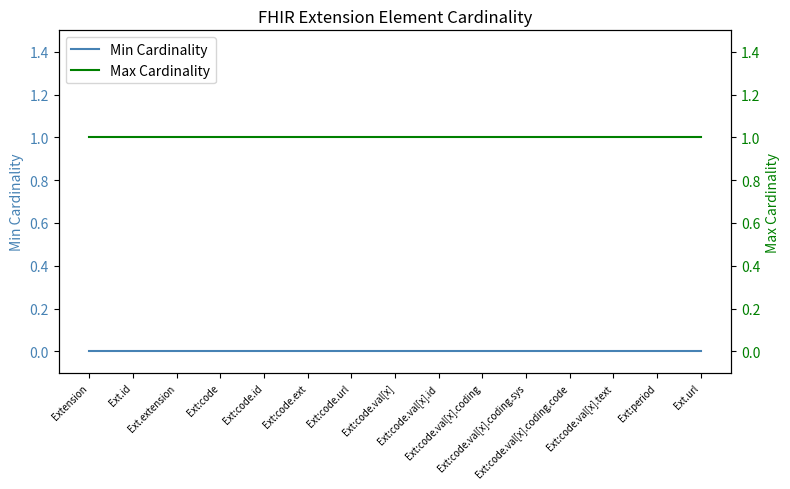

What are all the series names shown in the legend?

Min Cardinality, Max Cardinality